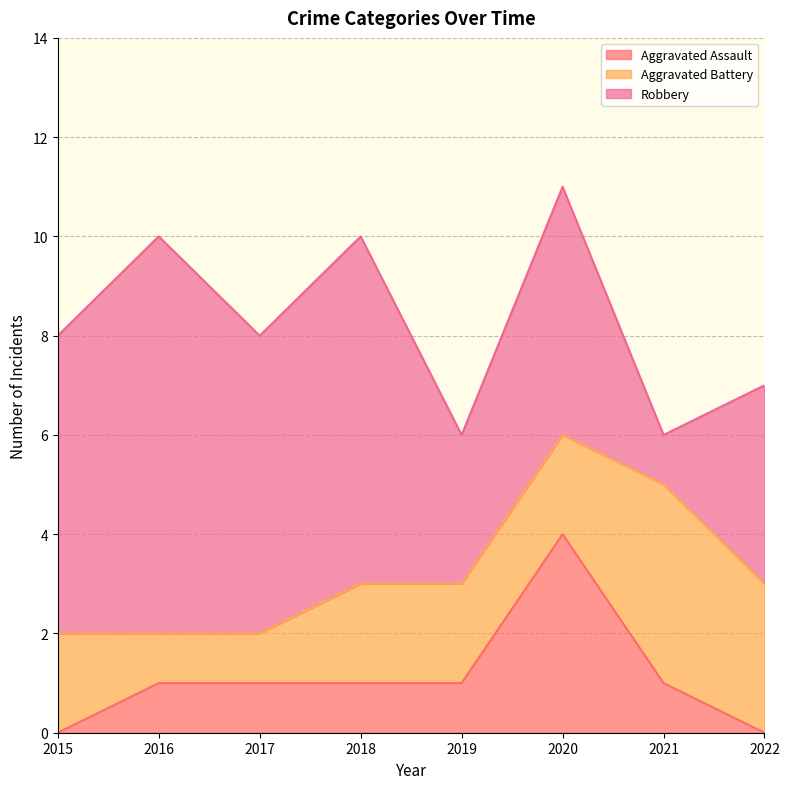

Does the chart display data point markers on the line(s)?

No